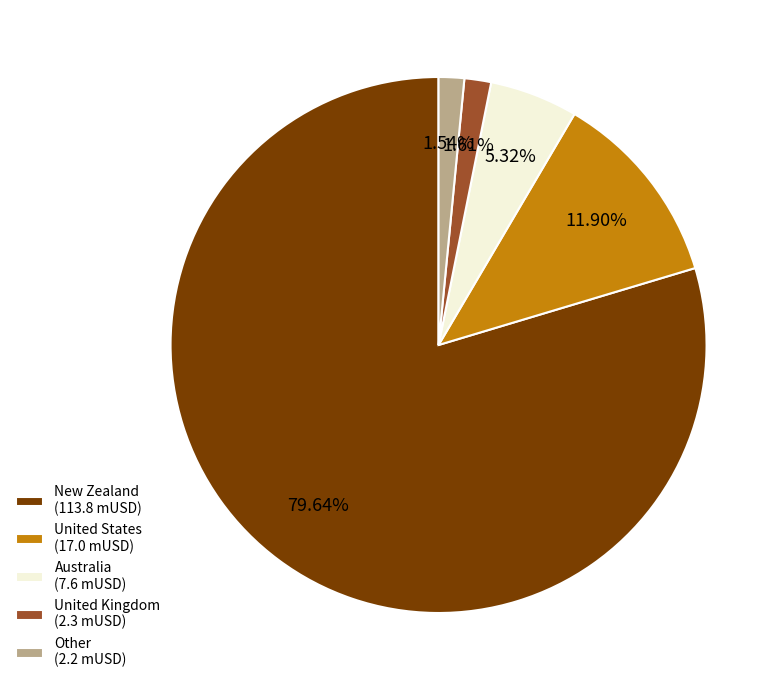

To the nearest percent, what is the average slice percentage?

20%